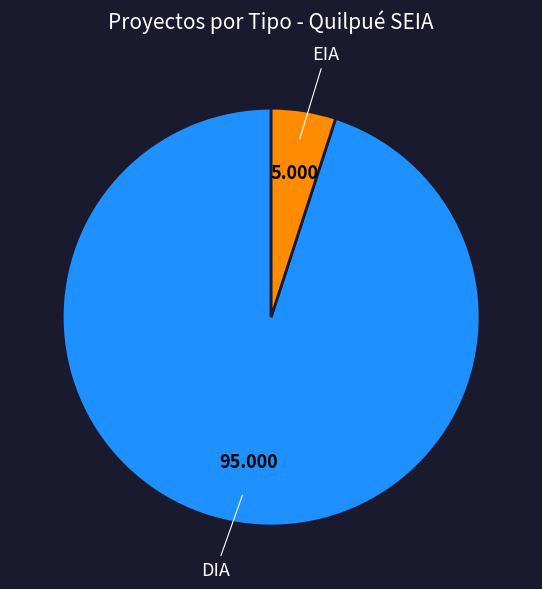

Is there a majority slice in this chart?

Yes